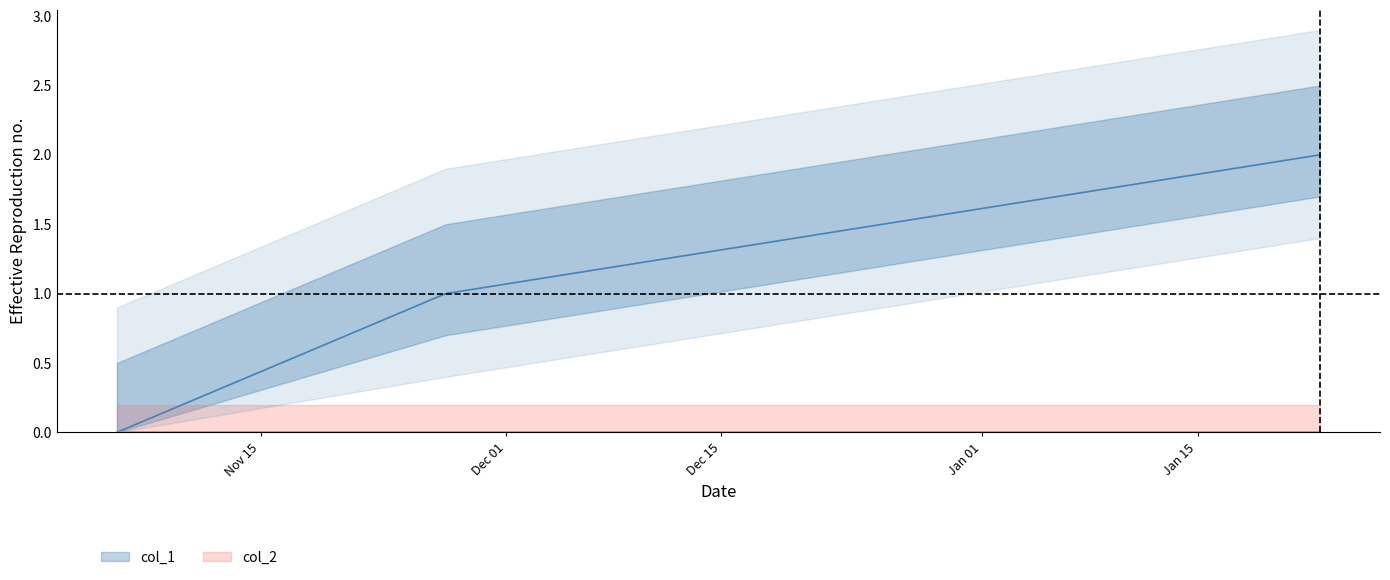

At which label is the value closest to 1?

1574817195